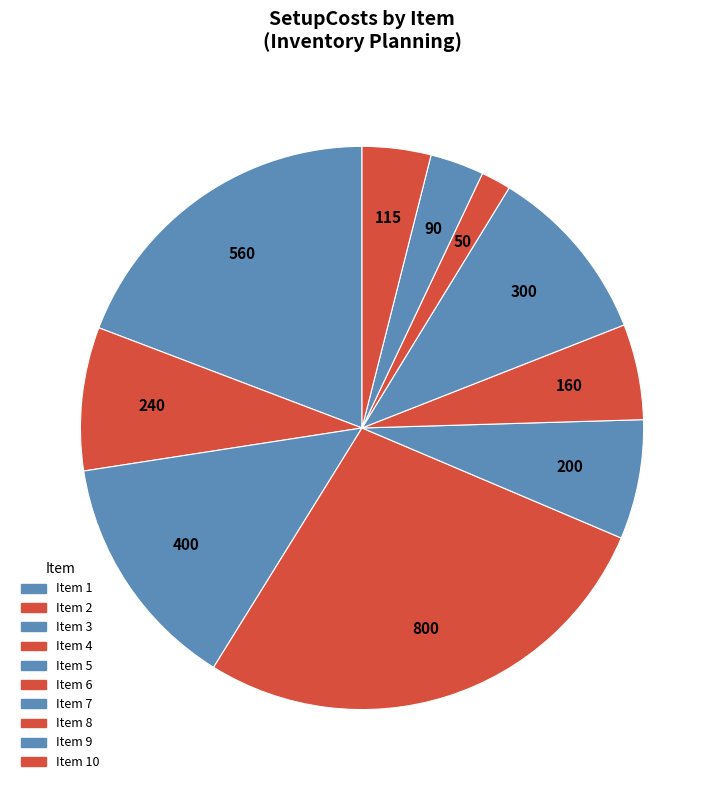

What is the largest slice in the pie chart?

Item 4